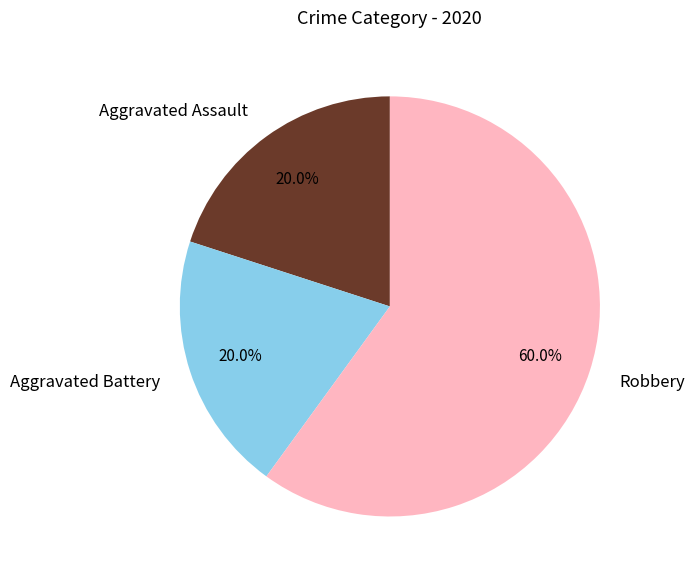

What percentage is the Aggravated Battery slice, to the nearest percent?

20%